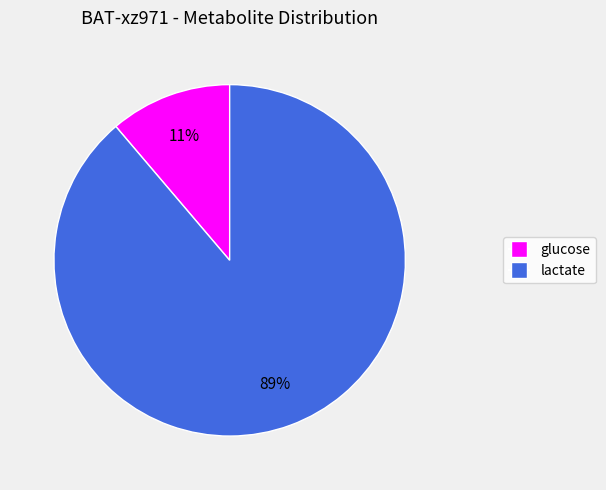

Do glucose and lactate together represent more than half of the pie?

Yes